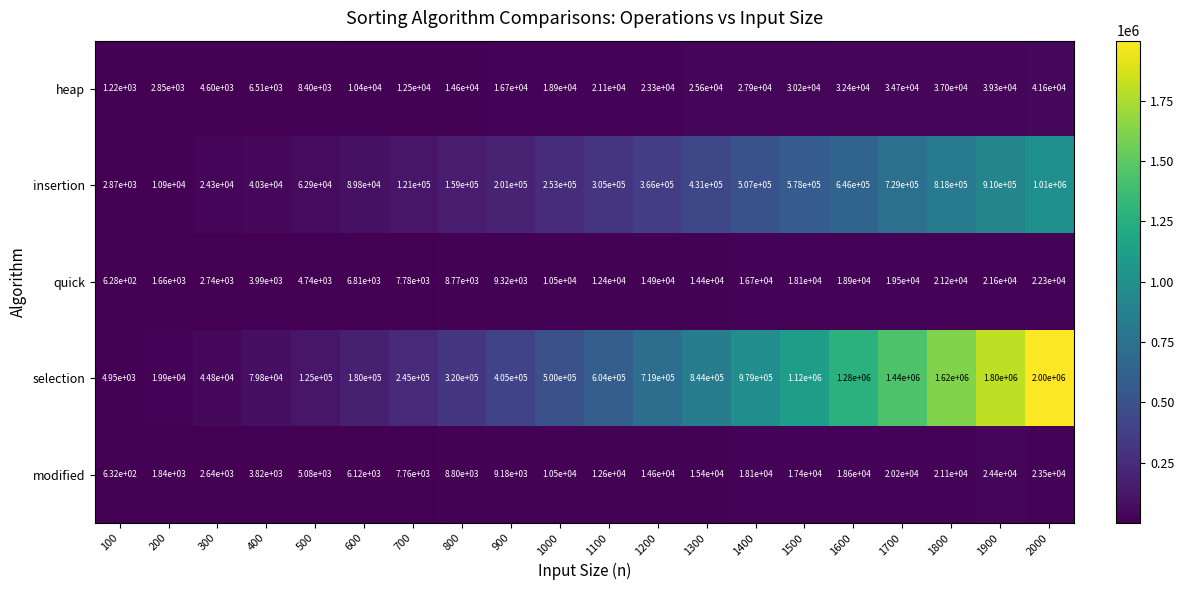

The value of insertion at 700 is 170633. True or false?

False